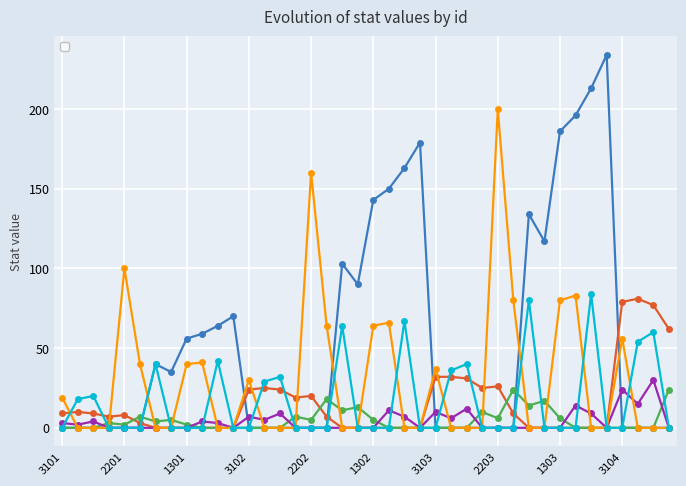

Does the chart display data point markers on the line(s)?

Yes